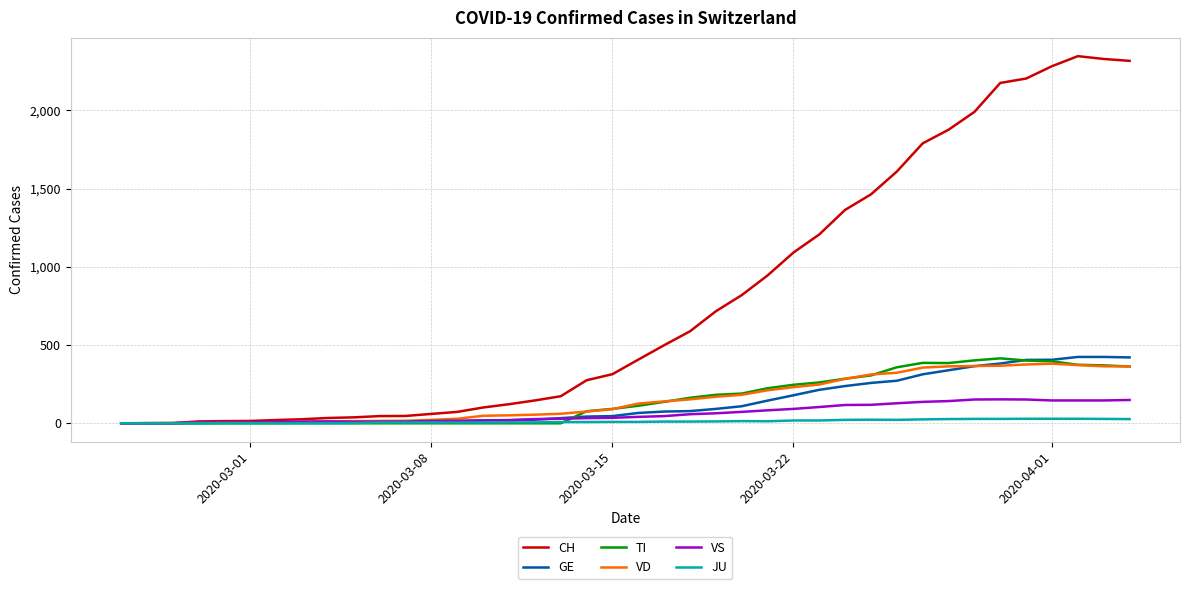

What is the greatest value displayed?

2346